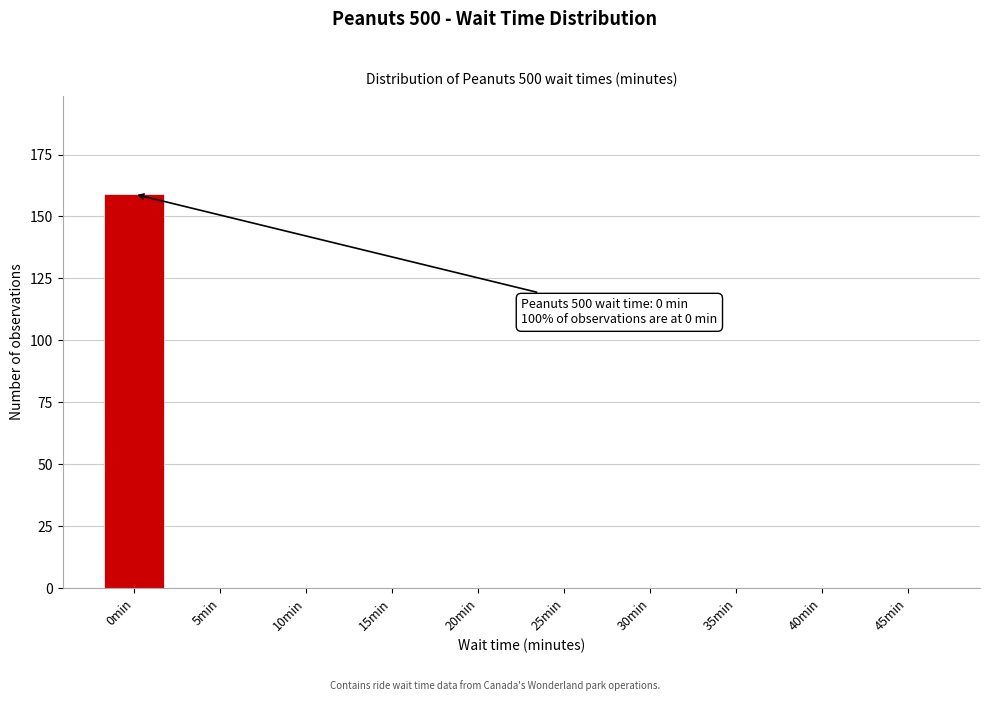

Reading left to right, extract all data points from this chart.

0min=159	5min=0	10min=0	15min=0	20min=0	25min=0	30min=0	35min=0	40min=0	45min=0